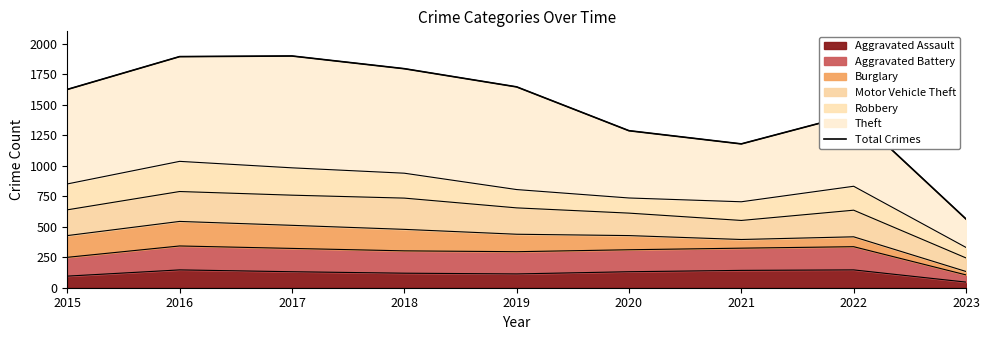

What is the sum of the values at 2022 and 2023?

1984